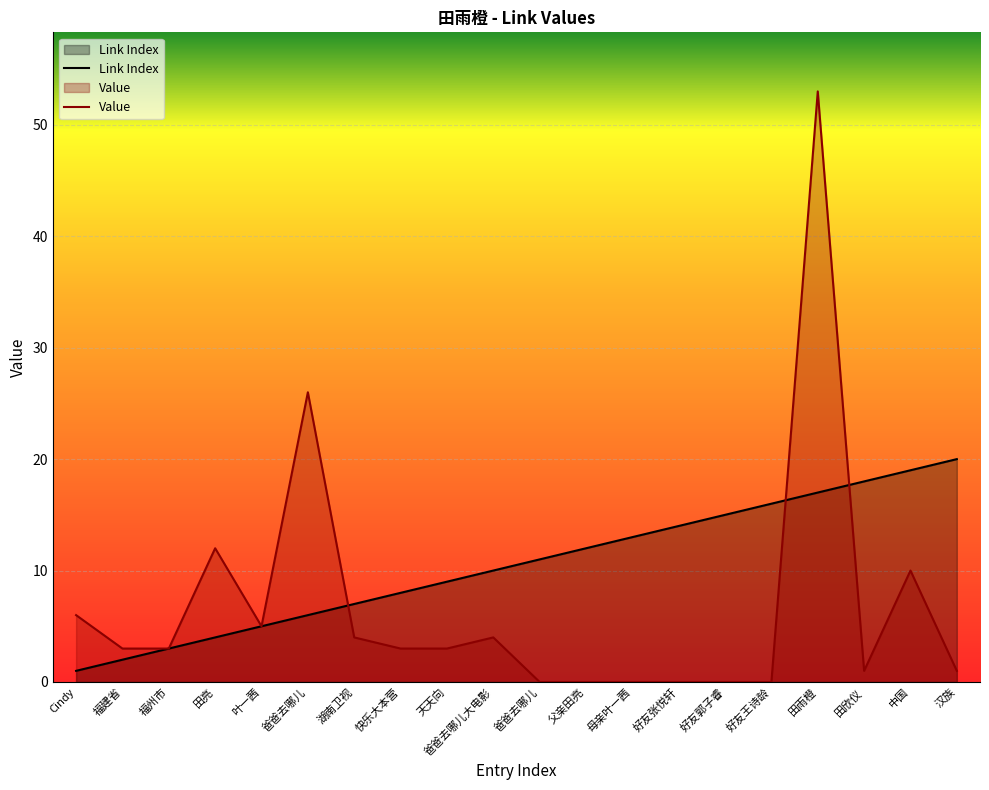

At which category does Value reach its first local peak?

田亮